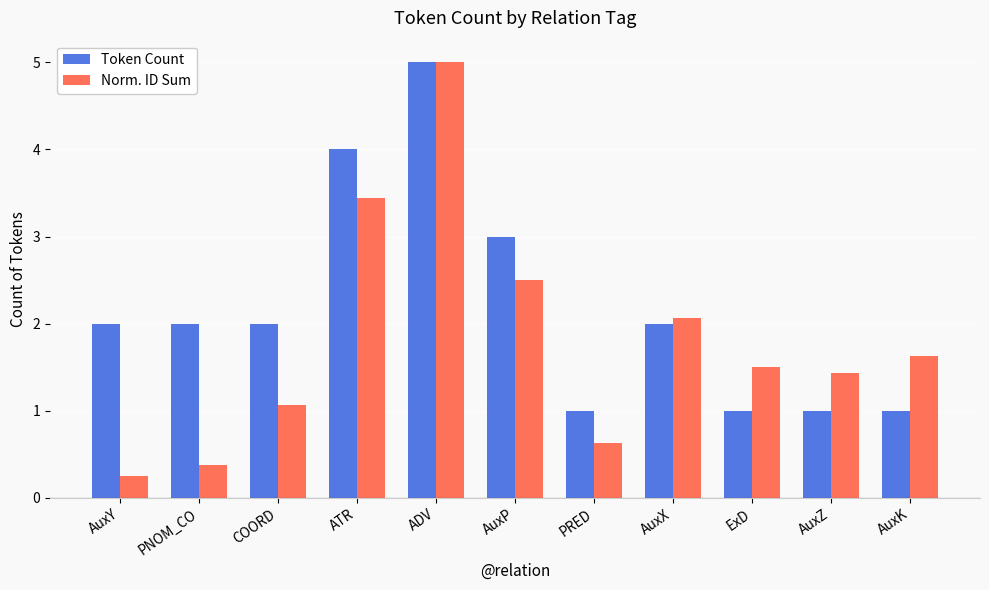

At which category is the sum across all series the highest?

ADV